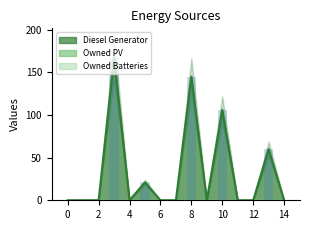

Rank the series at 5 from lowest to highest value.

Owned PV, Owned Batteries, Diesel Generator